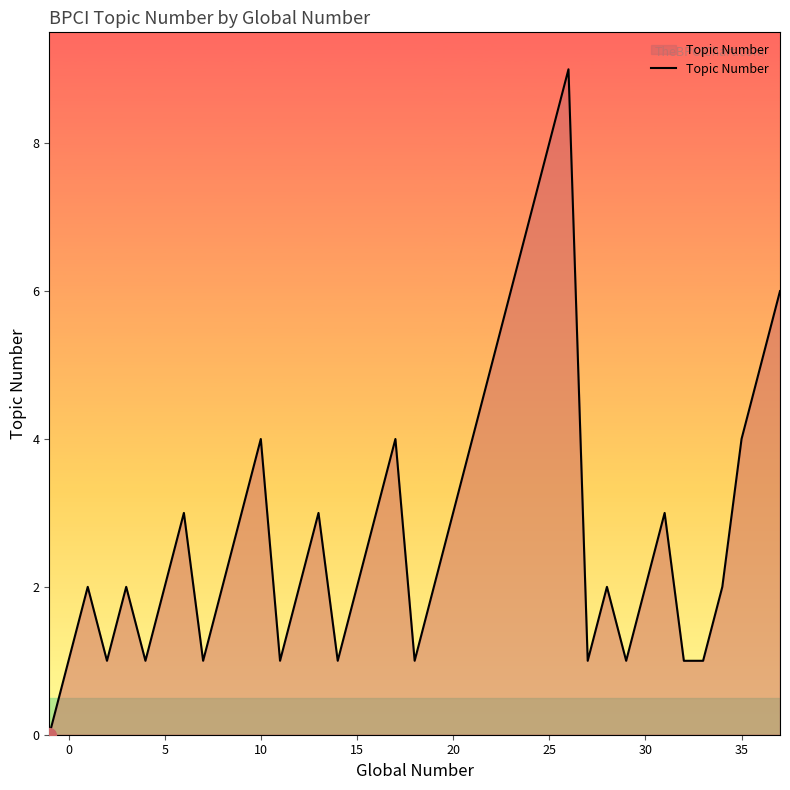

What is the maximum value shown in the chart?

9